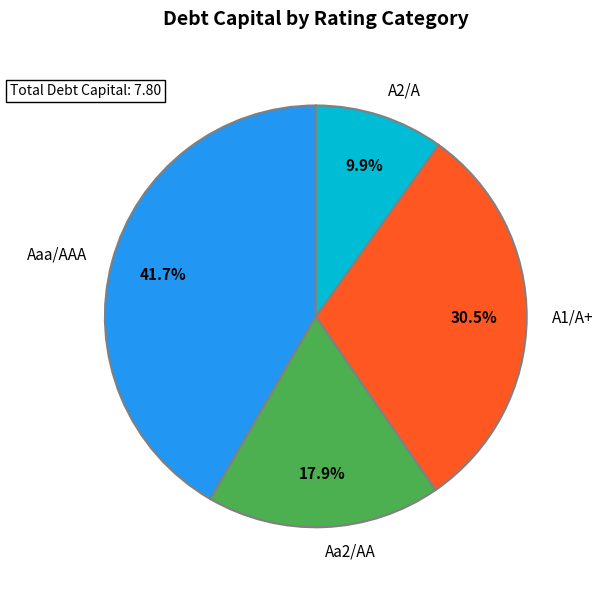

Which slice is the largest?

Aaa/AAA